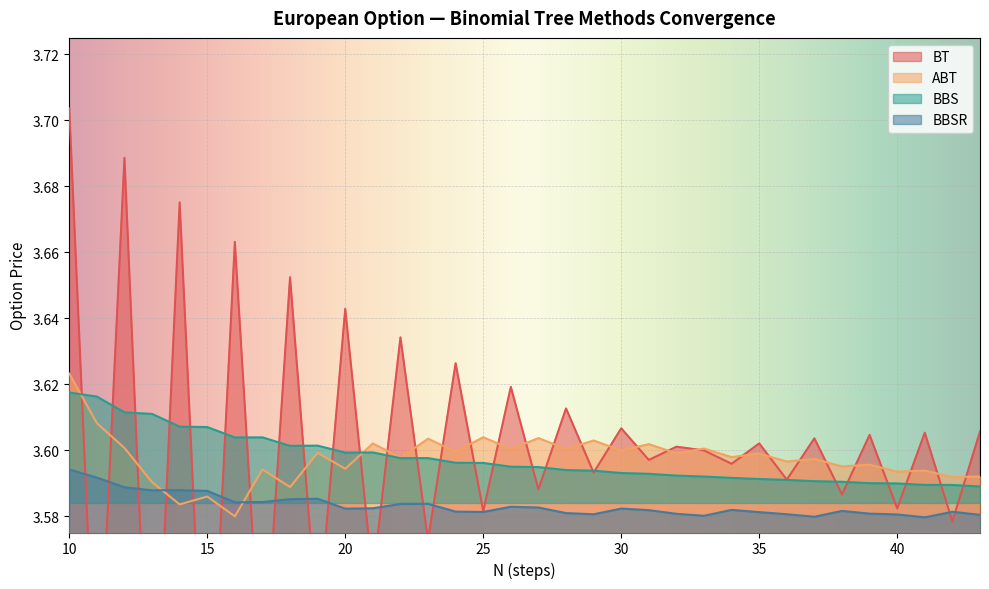

Where do BBSR and ABT first cross each other?

13 and 14